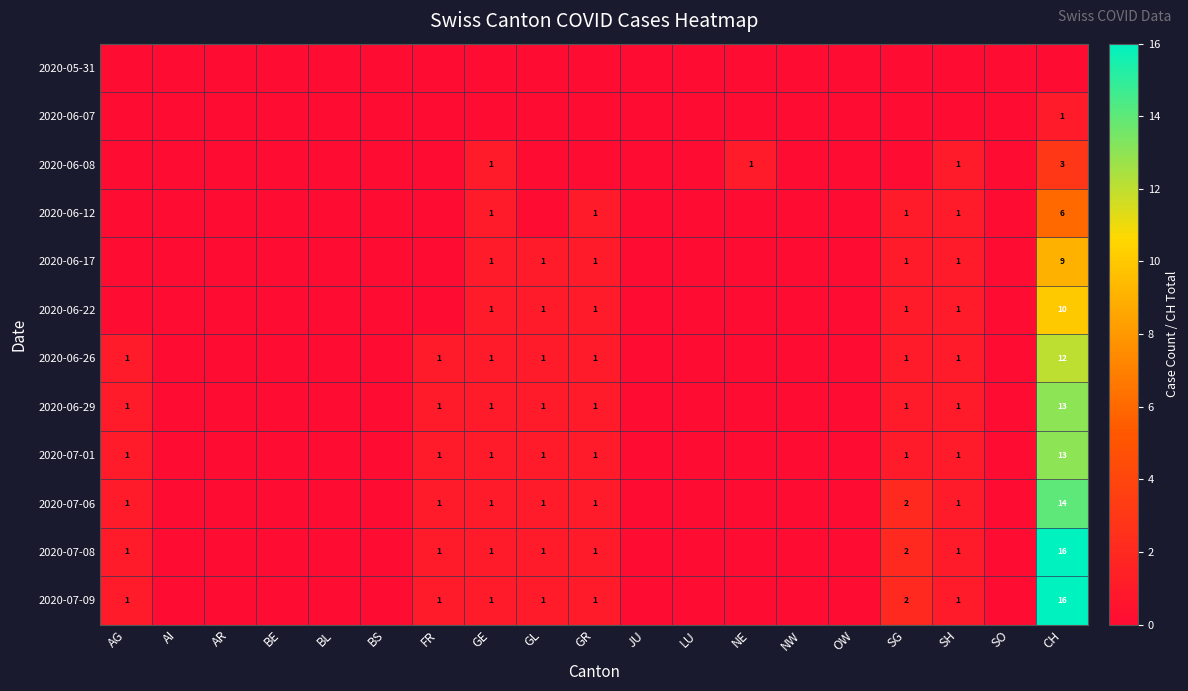

The value of 2020-06-29 at AG is 1. True or false?

True